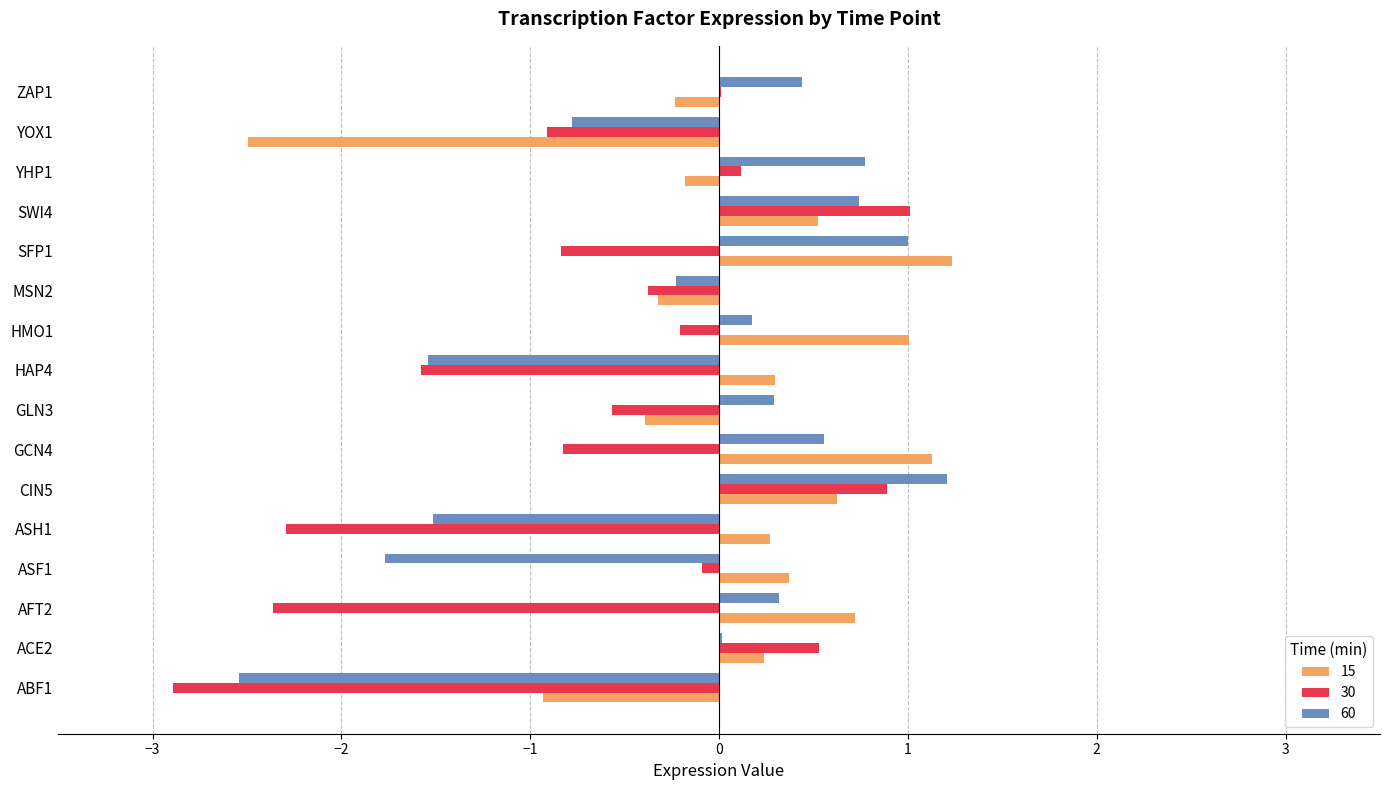

The 15 series shows -0.3 at MSN2. True or false?

True